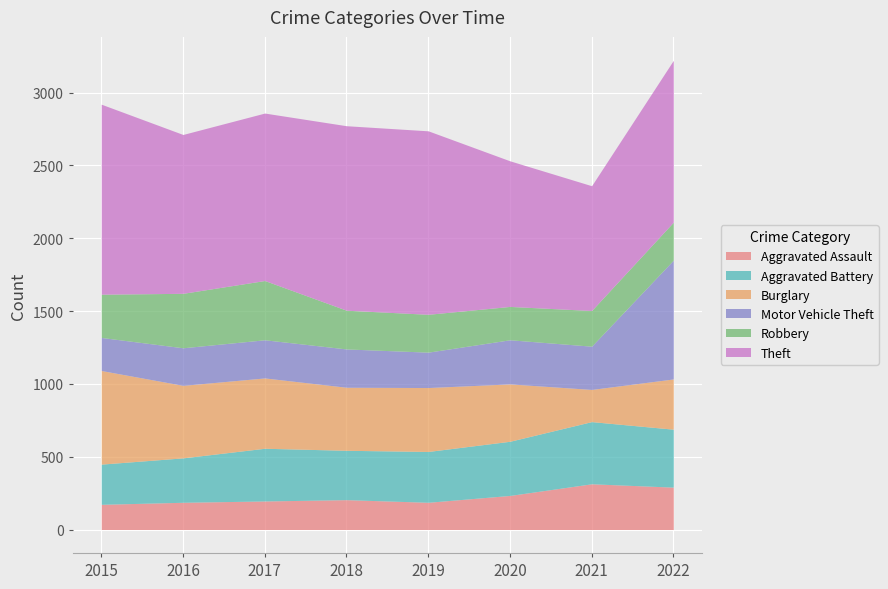

What is the value of the Motor Vehicle Theft point at the 5th from the left?

243